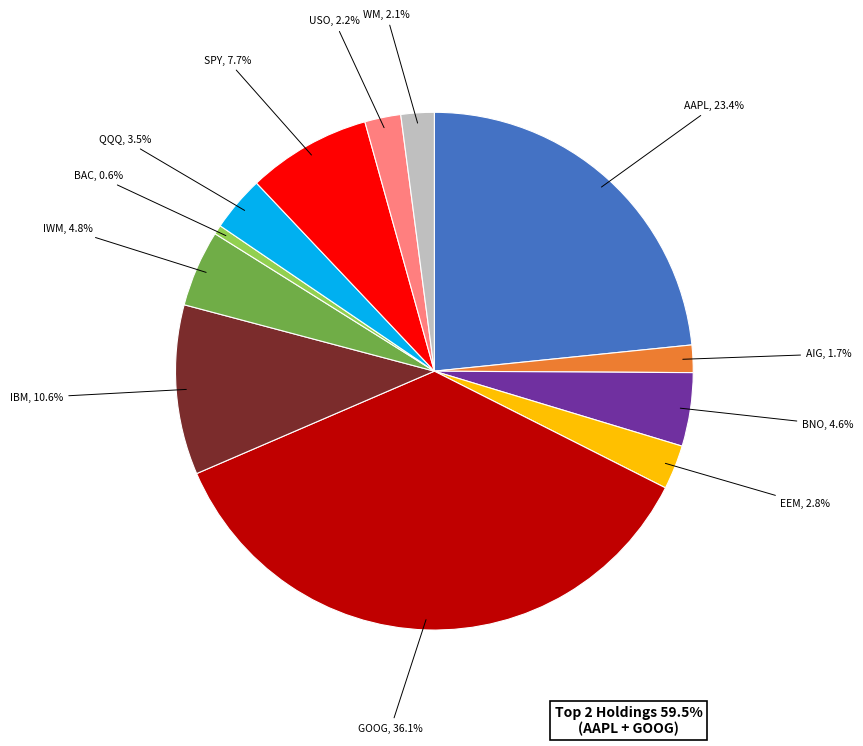

Is there a majority slice in this chart?

No